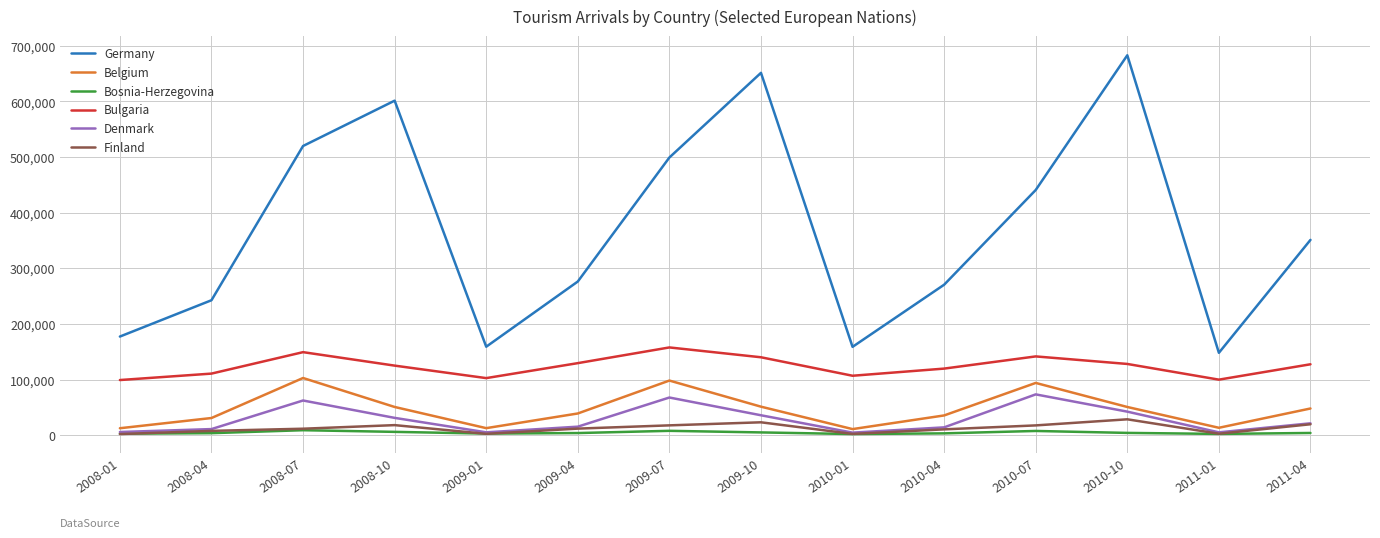

Which series has the largest total across all categories?

Germany